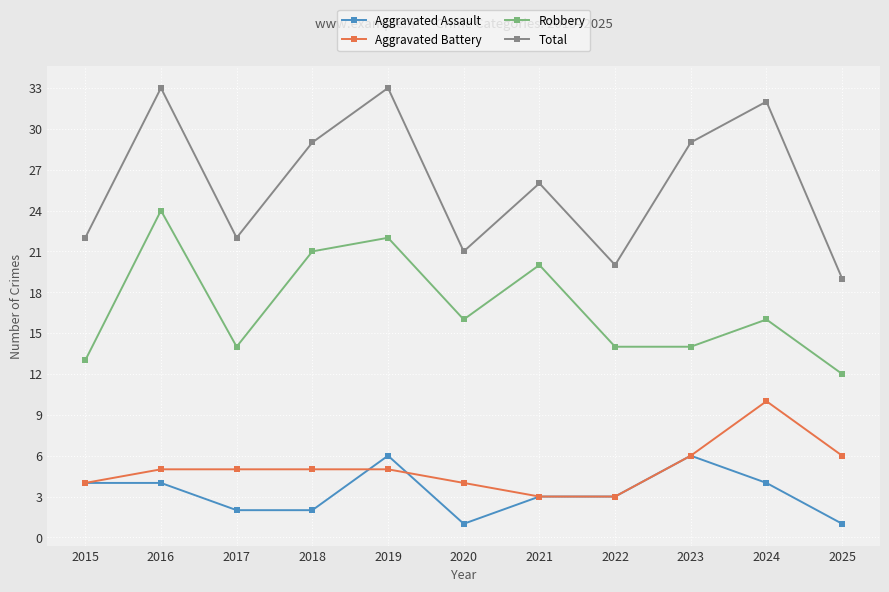

At which category does Robbery reach its first local valley?

2017